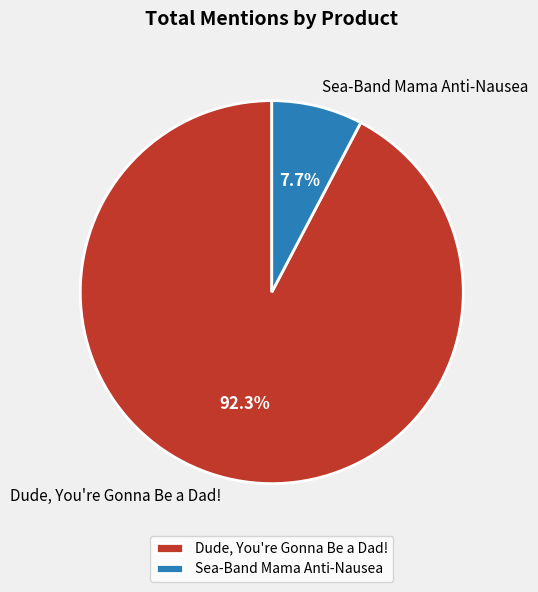

To the nearest percent, what portion does Sea-Band Mama Anti-Nausea represent?

8%